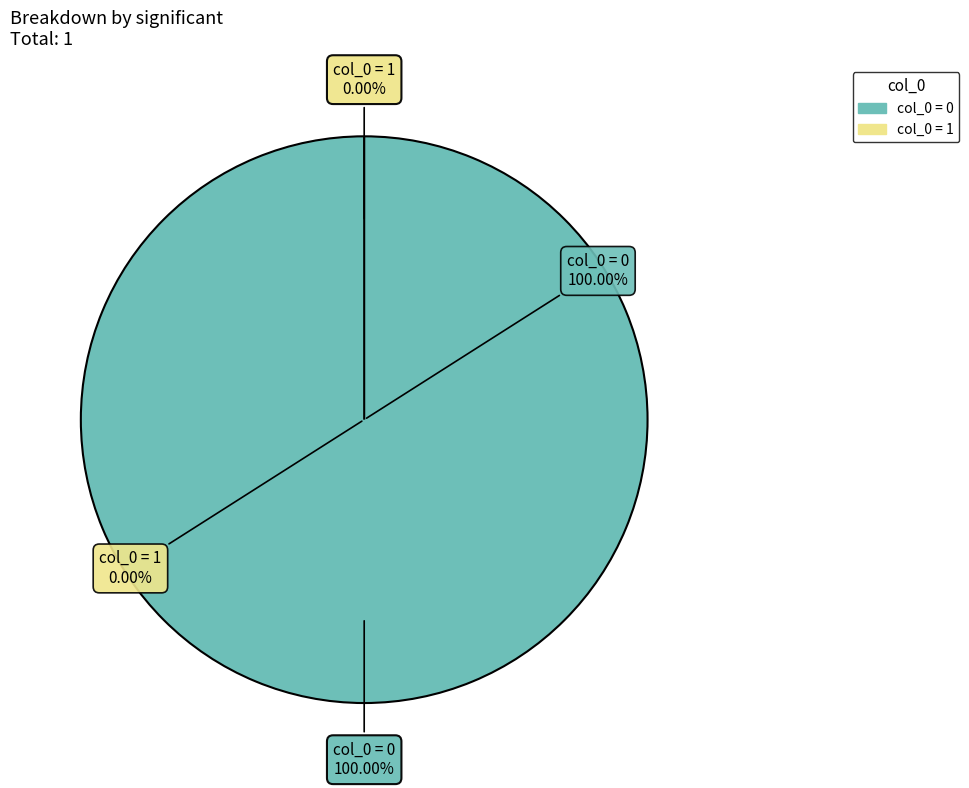

To the nearest percent, what portion does 0 represent?

100%